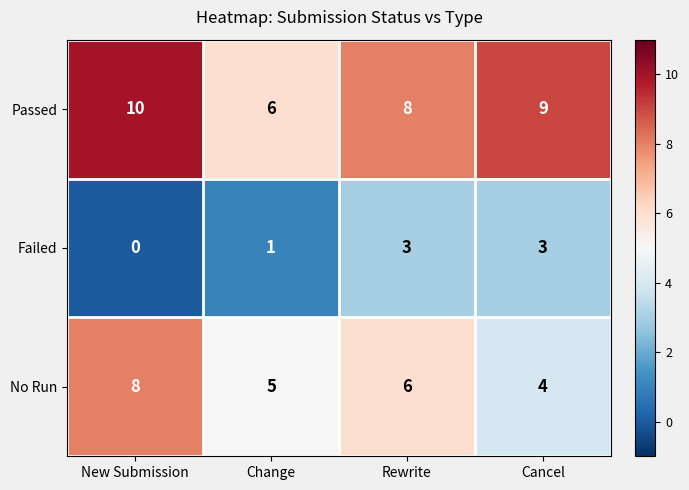

What is the total value across all series at New Submission?

18